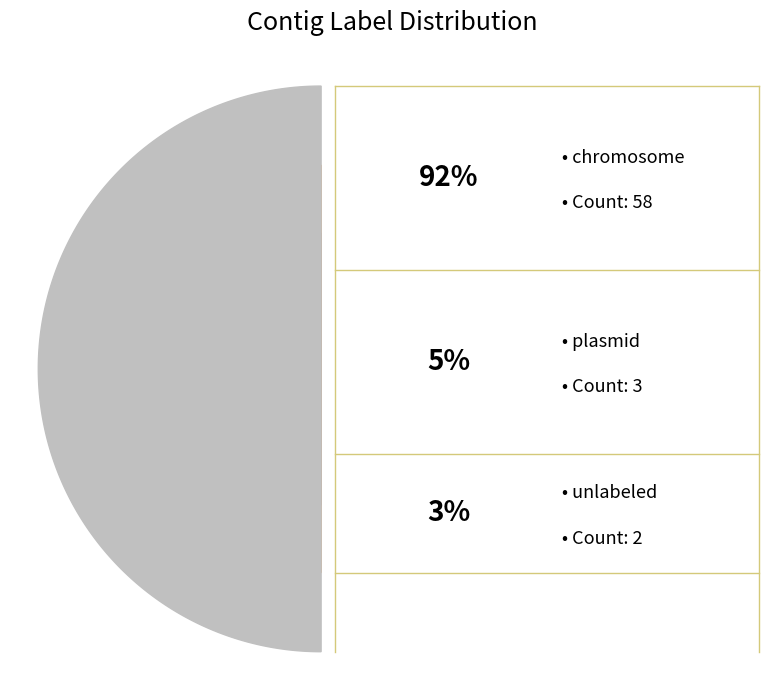

How many slices are in this pie chart?

3